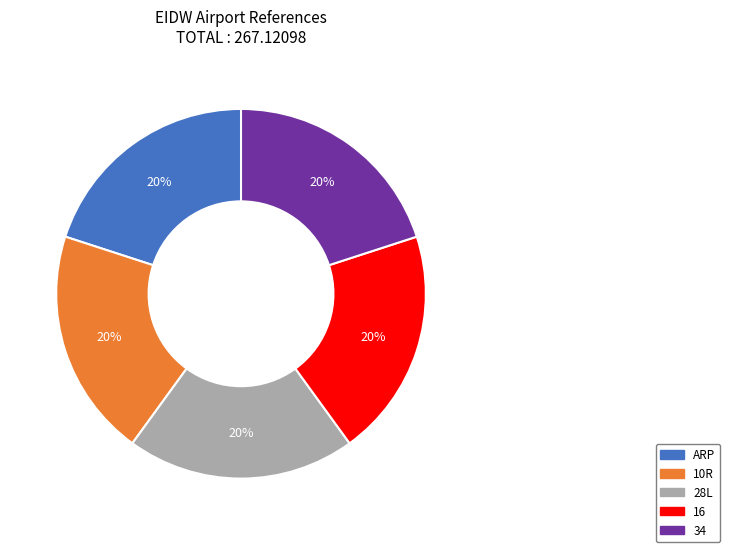

How many slices are in this pie chart?

5